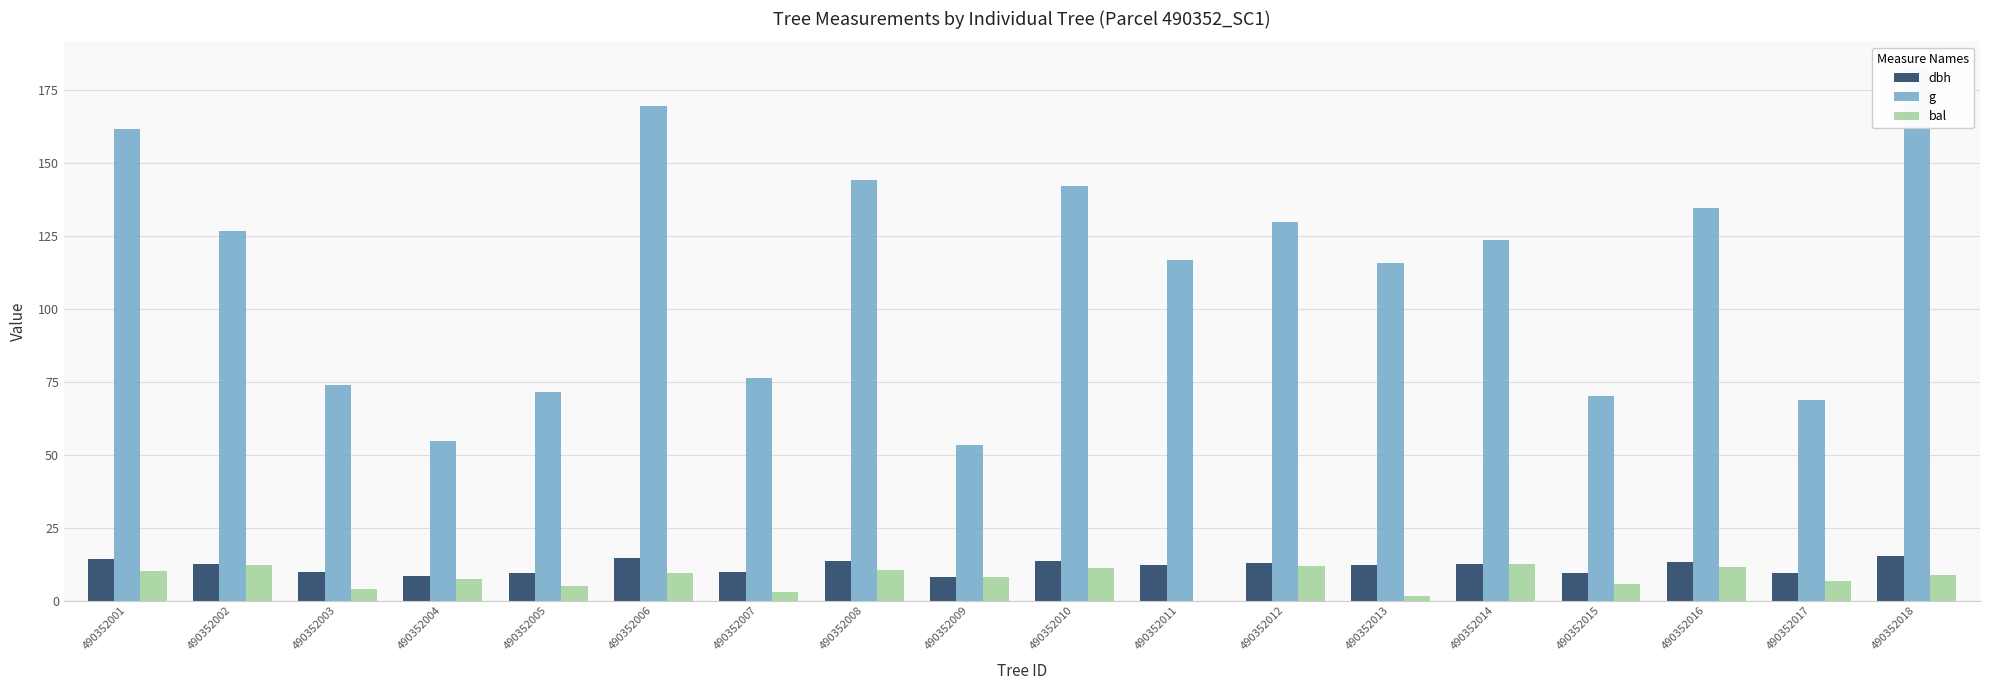

Reading right to left, what are all the values shown in this chart?

dbh: 490352018=15.2	490352017=9.3	490352016=13.1	490352015=9.4	490352014=12.6	490352013=12.2	490352012=12.8	490352011=12.2	490352010=13.4	490352009=8.2	490352008=13.6	490352007=9.8	490352006=14.7	490352005=9.6	490352004=8.3	490352003=9.7	490352002=12.7	490352001=14.3
g: 490352018=182.7	490352017=68.7	490352016=134.8	490352015=70.1	490352014=123.7	490352013=115.9	490352012=129.7	490352011=116.9	490352010=142.1	490352009=53.5	490352008=144.2	490352007=76.2	490352006=169.7	490352005=71.6	490352004=54.8	490352003=73.9	490352002=126.7	490352001=161.7
bal: 490352018=8.9	490352017=6.7	490352016=11.5	490352015=5.8	490352014=12.7	490352013=1.5	490352012=11.9	490352011=0.0	490352010=11.0	490352009=8.2	490352008=10.6	490352007=3.0	490352006=9.5	490352005=4.9	490352004=7.6	490352003=3.9	490352002=12.3	490352001=10.1